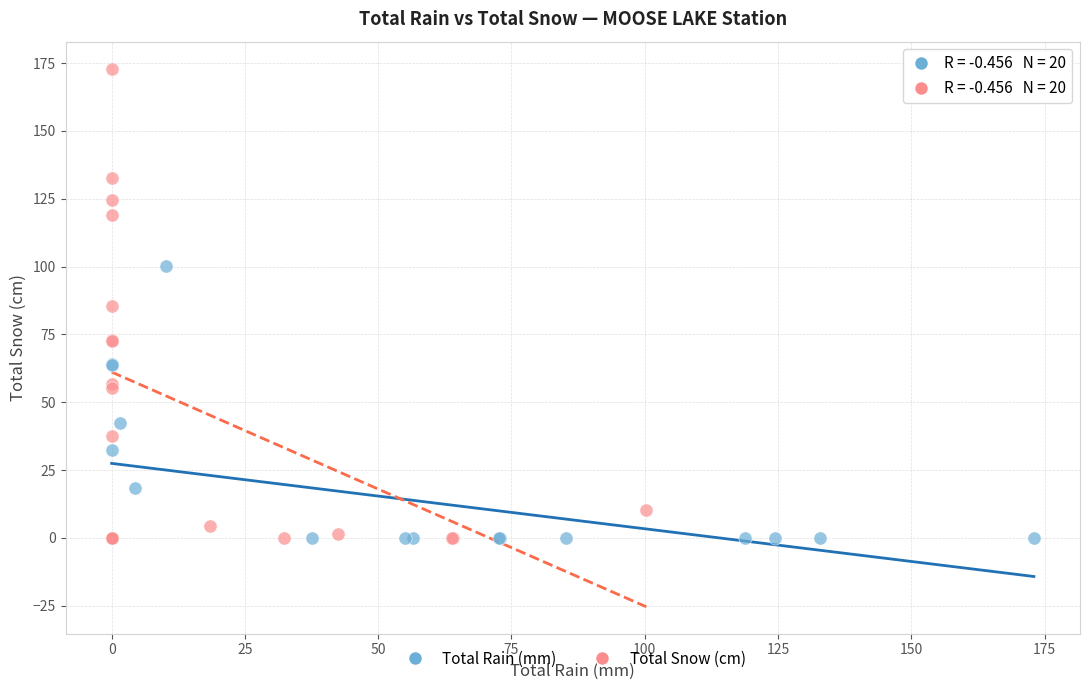

Which series has the widest spread of Y values?

Total Snow (cm)